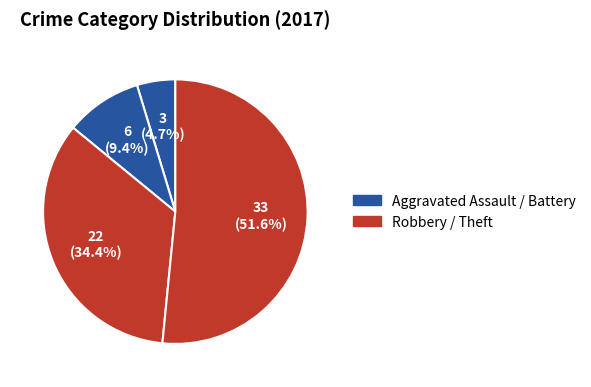

Count the number of slices in the pie.

4